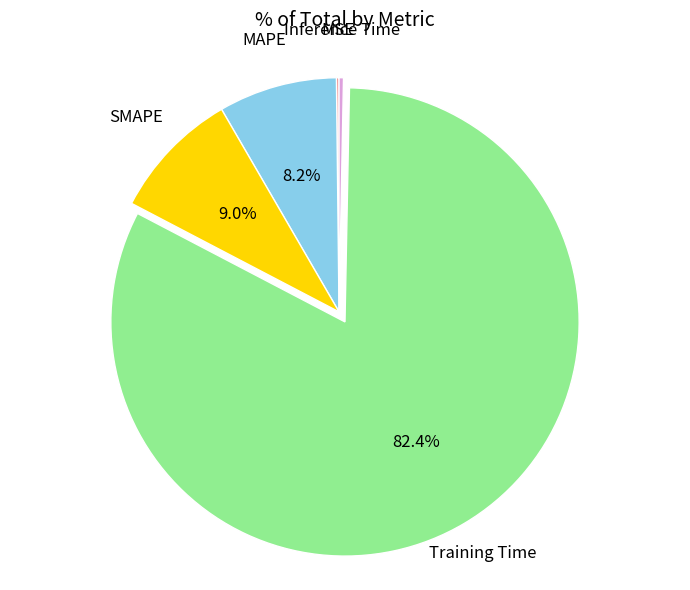

Does any single category account for the majority?

Yes